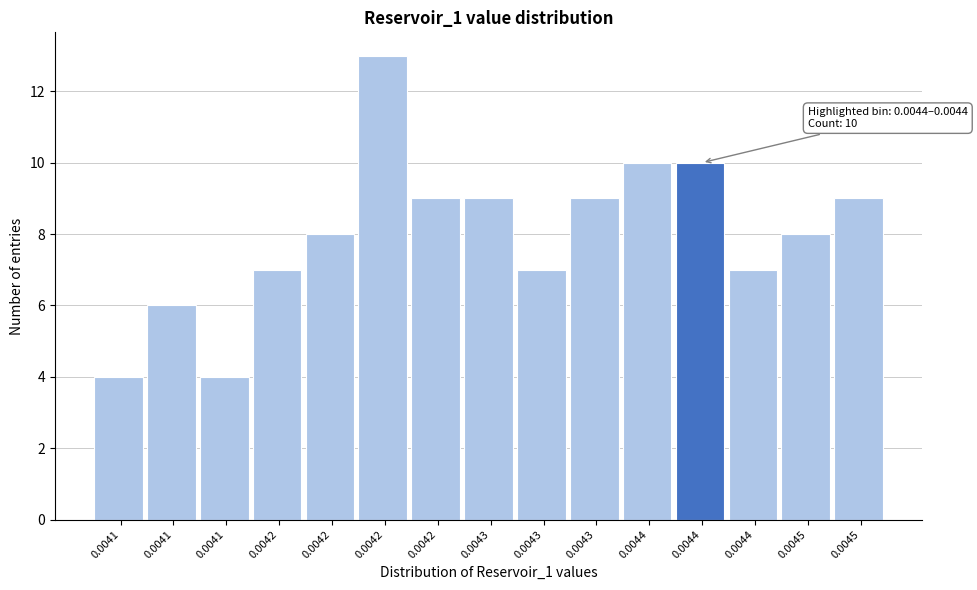

How many categories are shown in the chart?

15